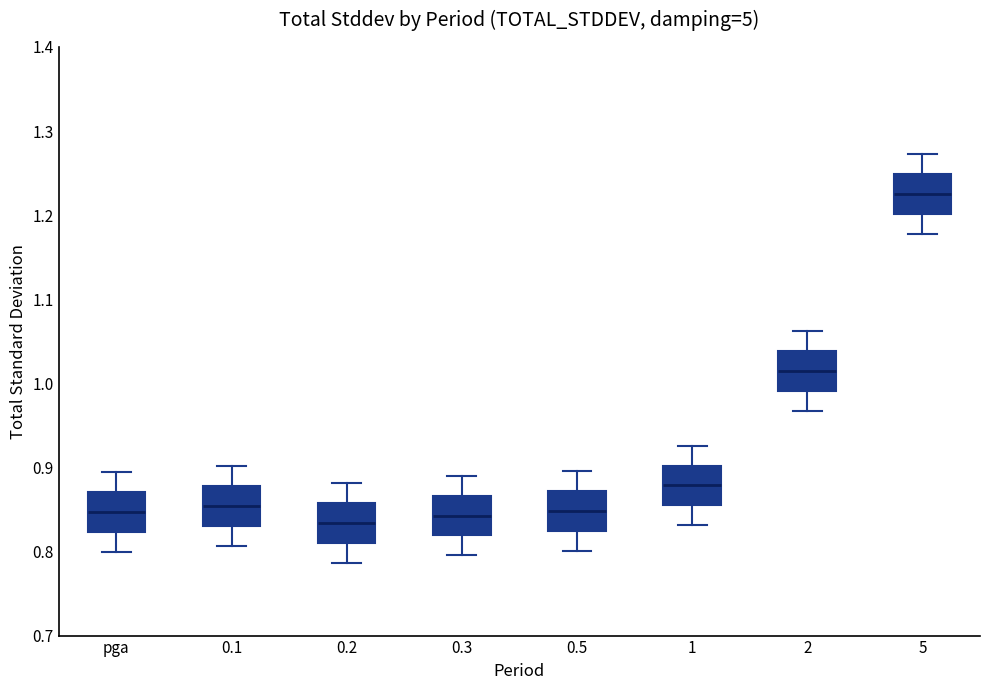

Where does the lower whisker of the box for 2 end on the y-axis? The values are not printed on the chart, so give them approximately, as read against the axis.

0.97